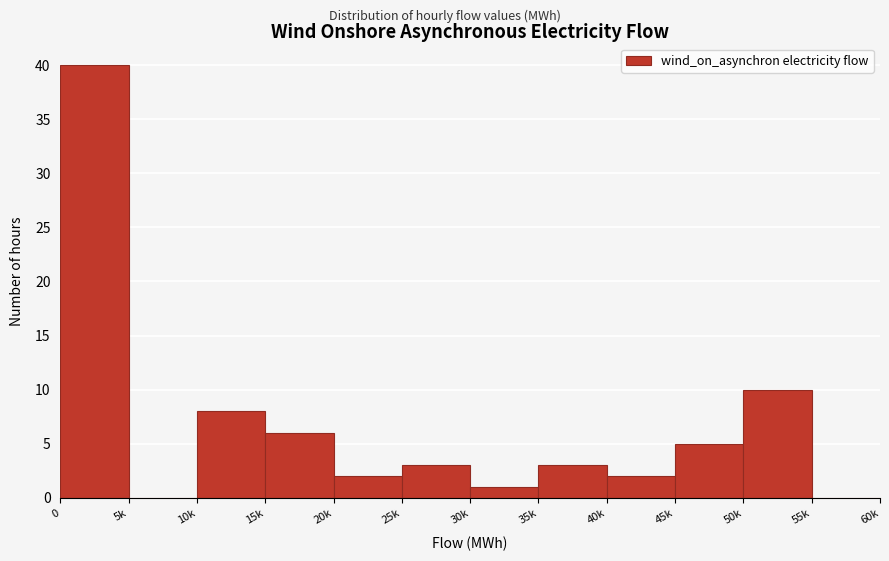

Reading left to right, what are all the values shown in this chart?

0=40	5k=0	10k=8	15k=6	20k=2	25k=3	30k=1	35k=3	40k=2	45k=5	50k=10	55k=0